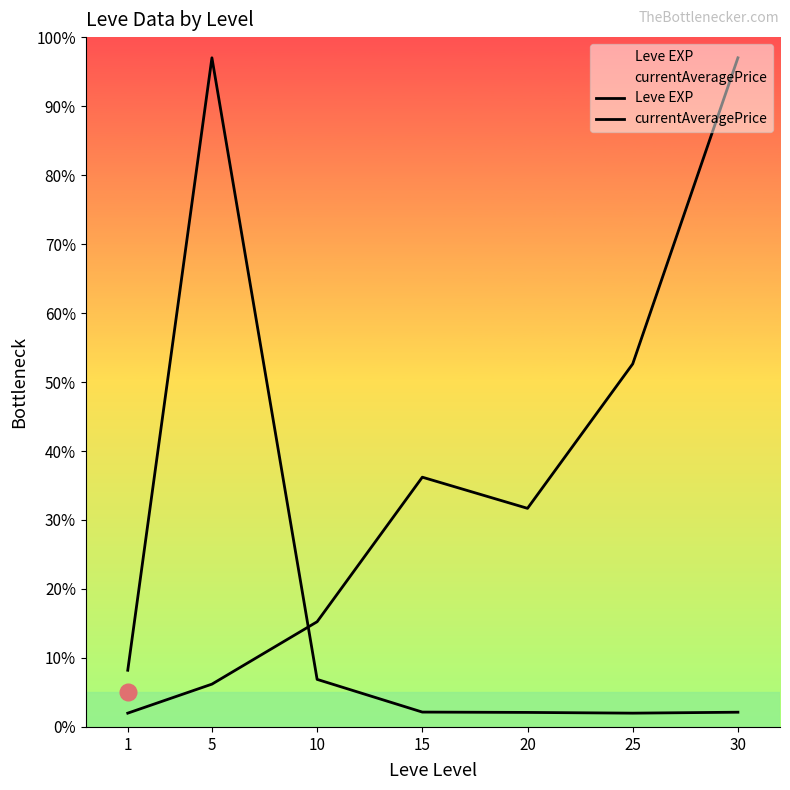

What are all the series names shown in the legend?

Leve EXP, currentAveragePrice